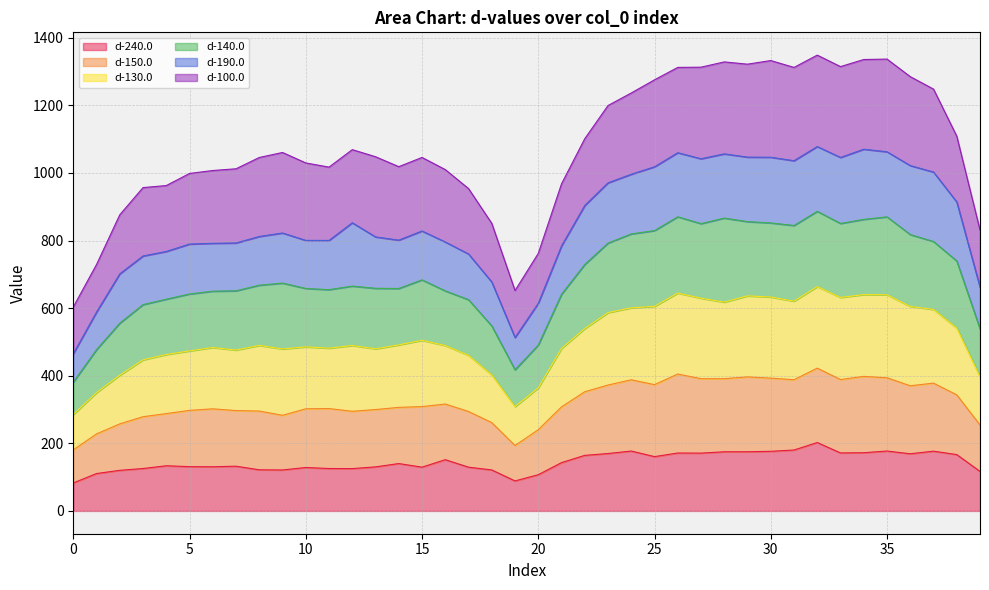

True or false: d-240.0 and d-130.0 cross at least once.

False